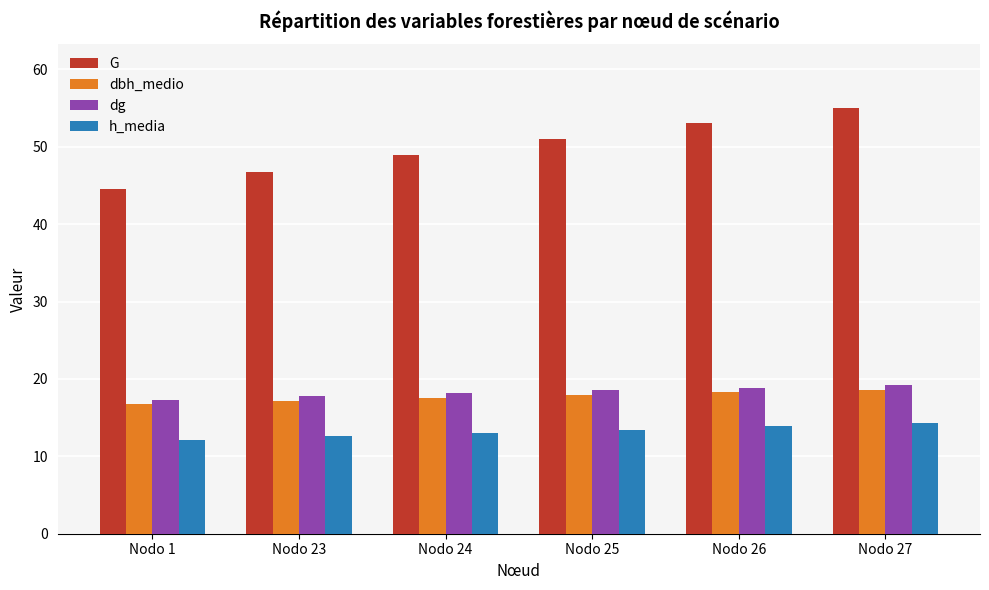

At how many categories does at least one series exceed 30?

6